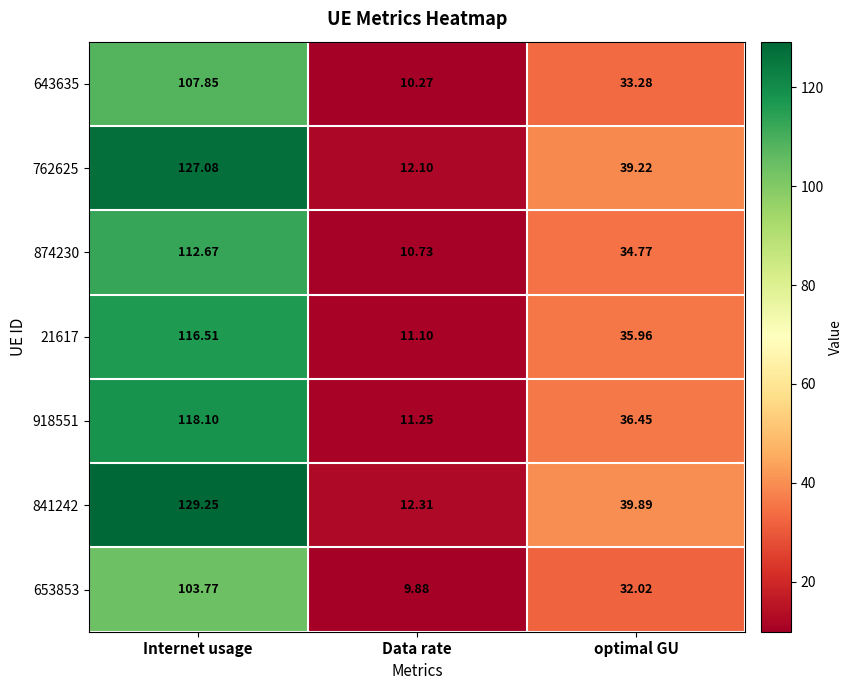

How many data points in 643635 are above 33?

2